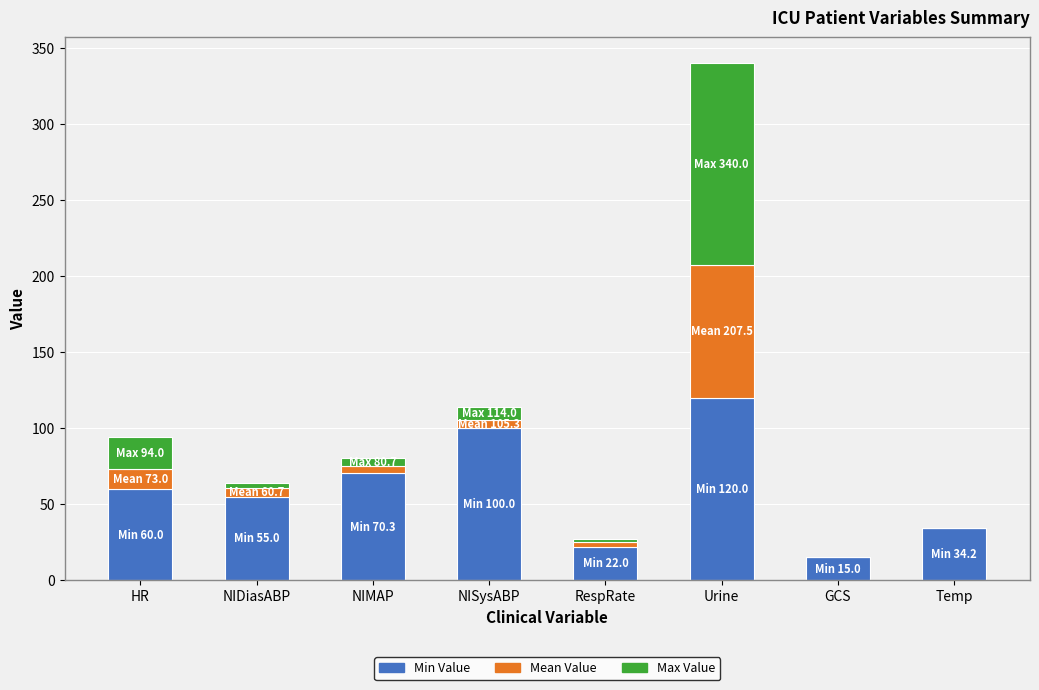

At which label does Min Value reach its peak?

Urine